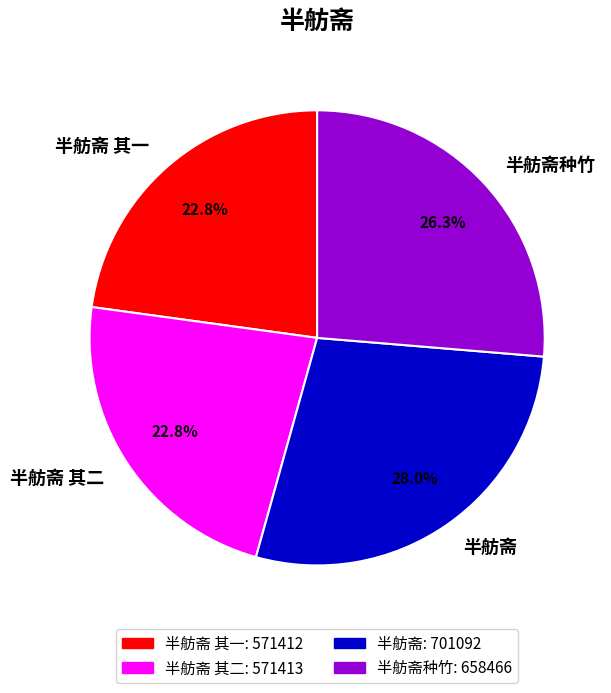

Which slice is the largest?

半舫斋